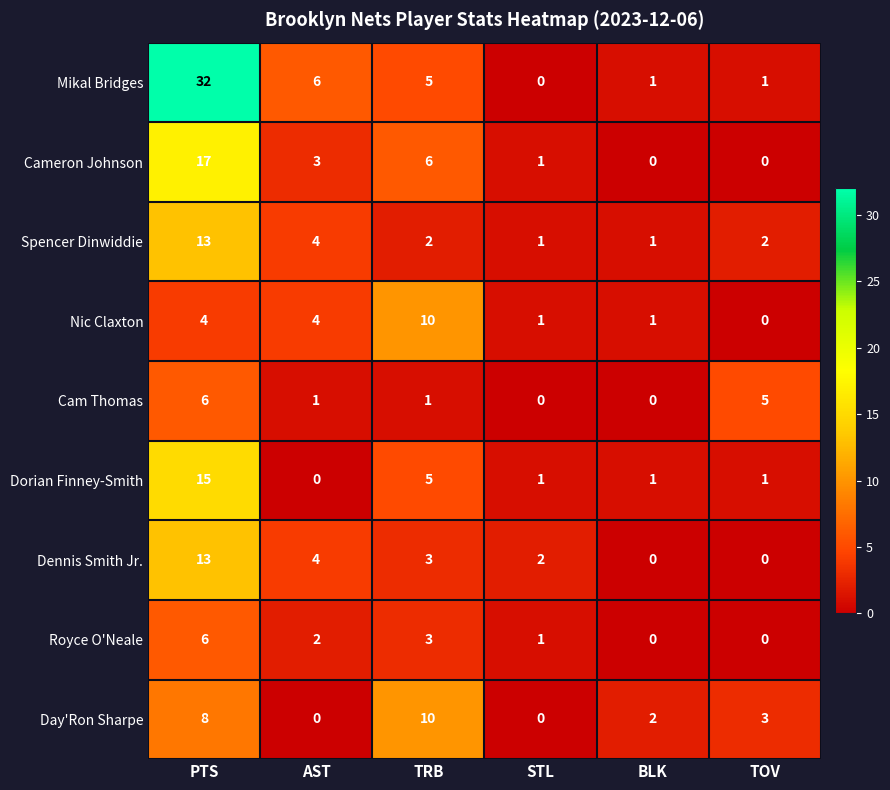

What is the difference between the second highest and second lowest values in the Cam Thomas series?

5